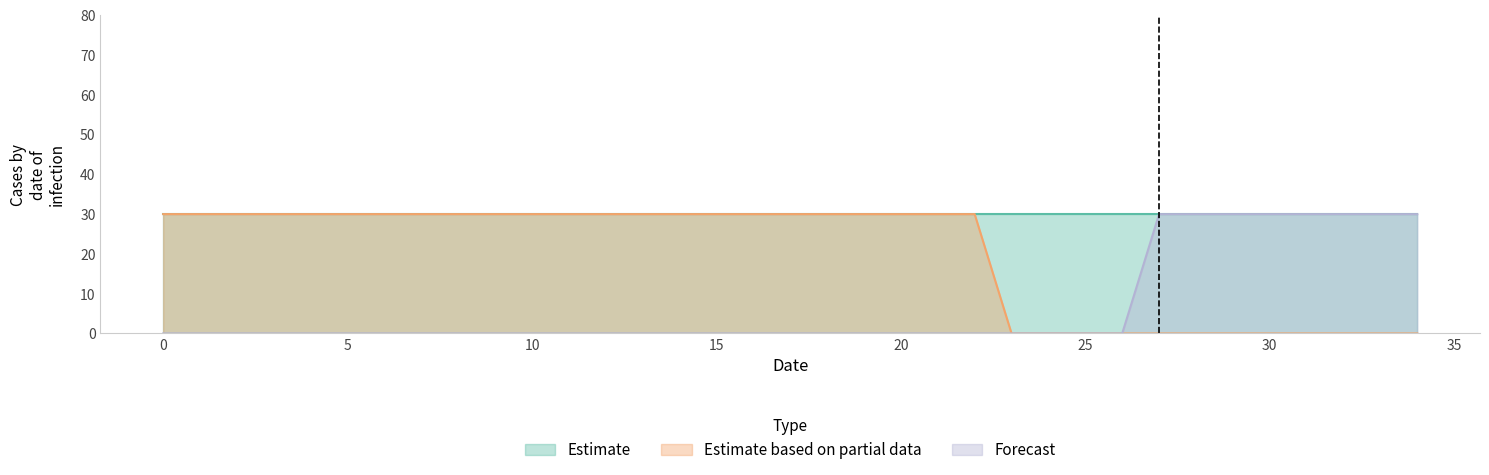

True or false: Estimate based on partial data and Forecast cross at least once.

False